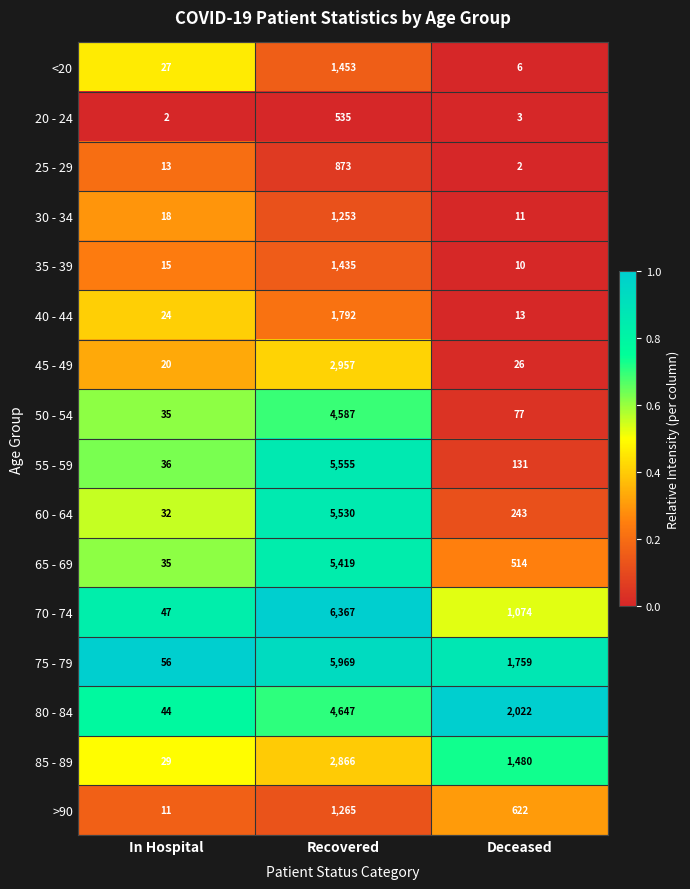

The value of >90 at Deceased is 202. True or false?

False